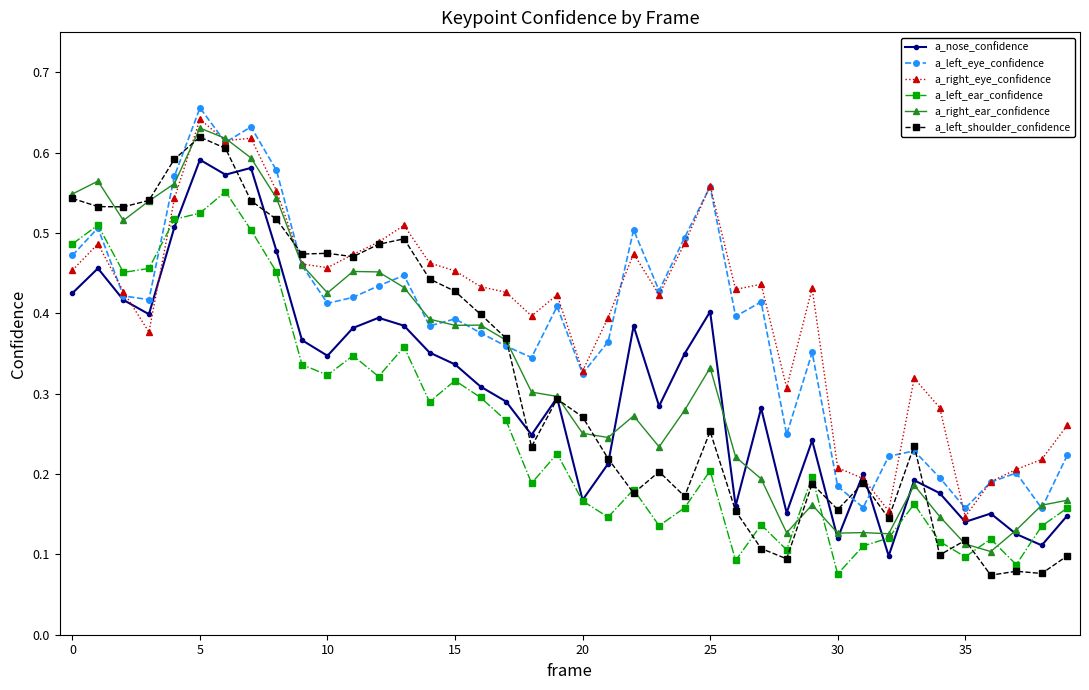

In a_right_ear_confidence, how many points are higher than both neighbors (excluding endpoints)?

9